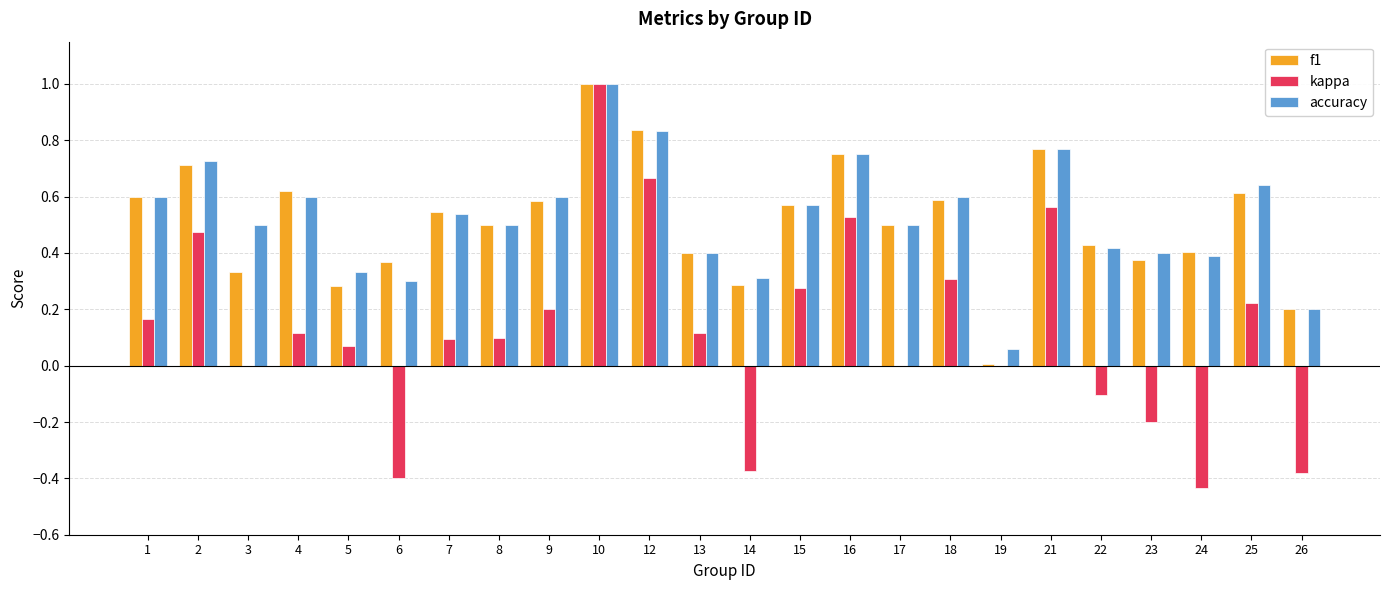

The f1 series shows 0.7 at 2. True or false?

True